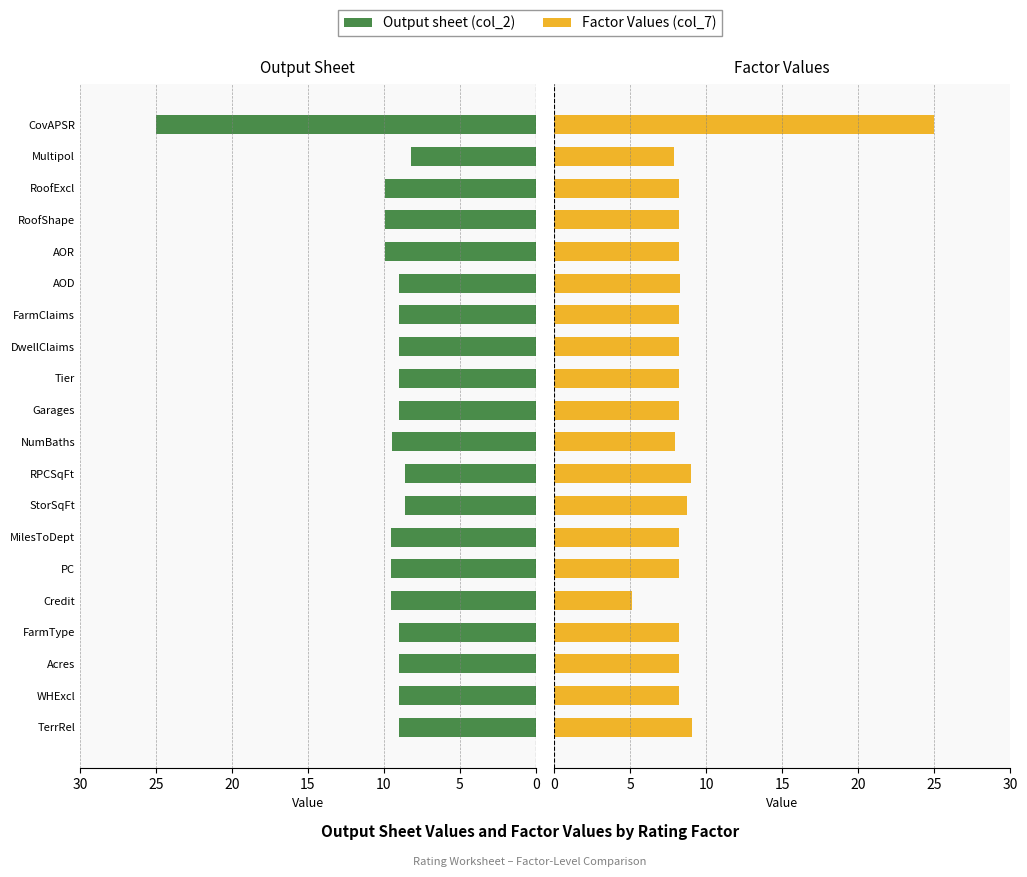

List the series in order of their peak value, highest first.

Output sheet, Factor Values